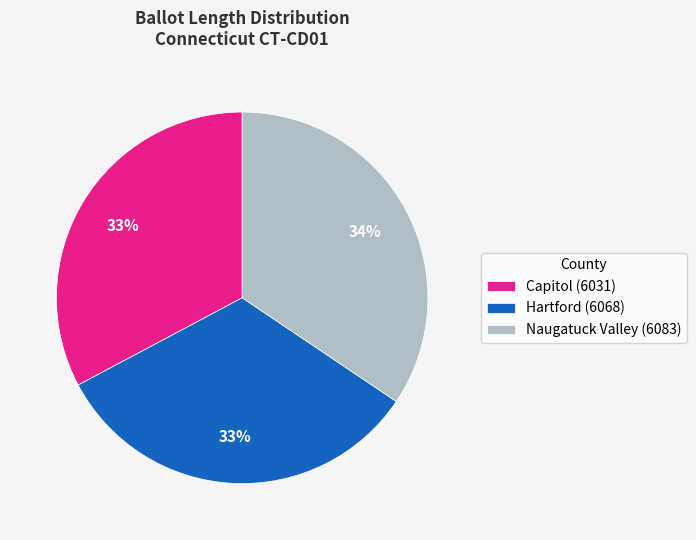

What is the largest slice in the pie chart?

Naugatuck Valley (6083)